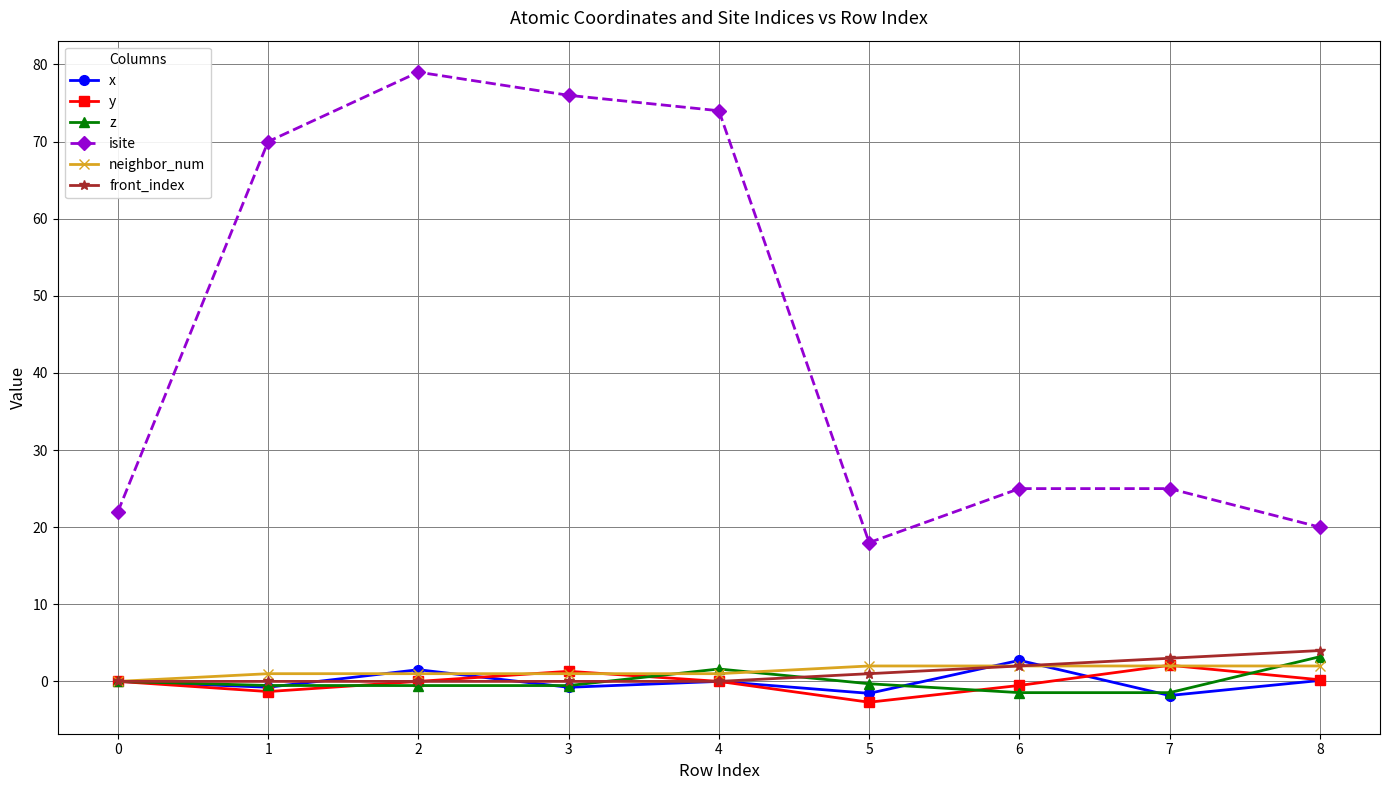

True or false: front_index and isite intersect in this chart.

False